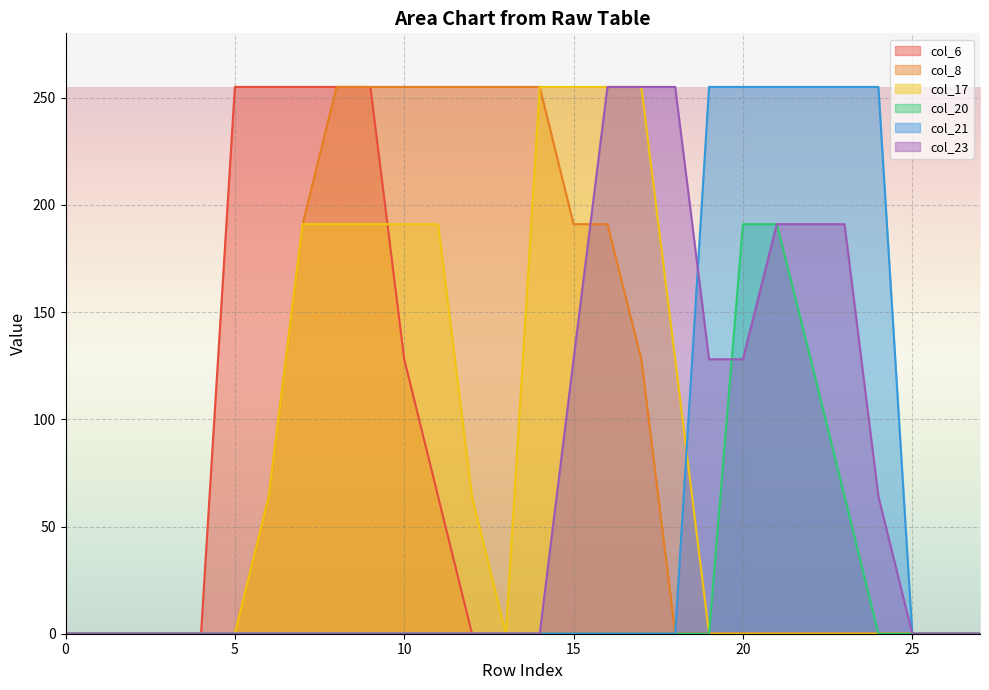

What is the greatest value displayed?

255